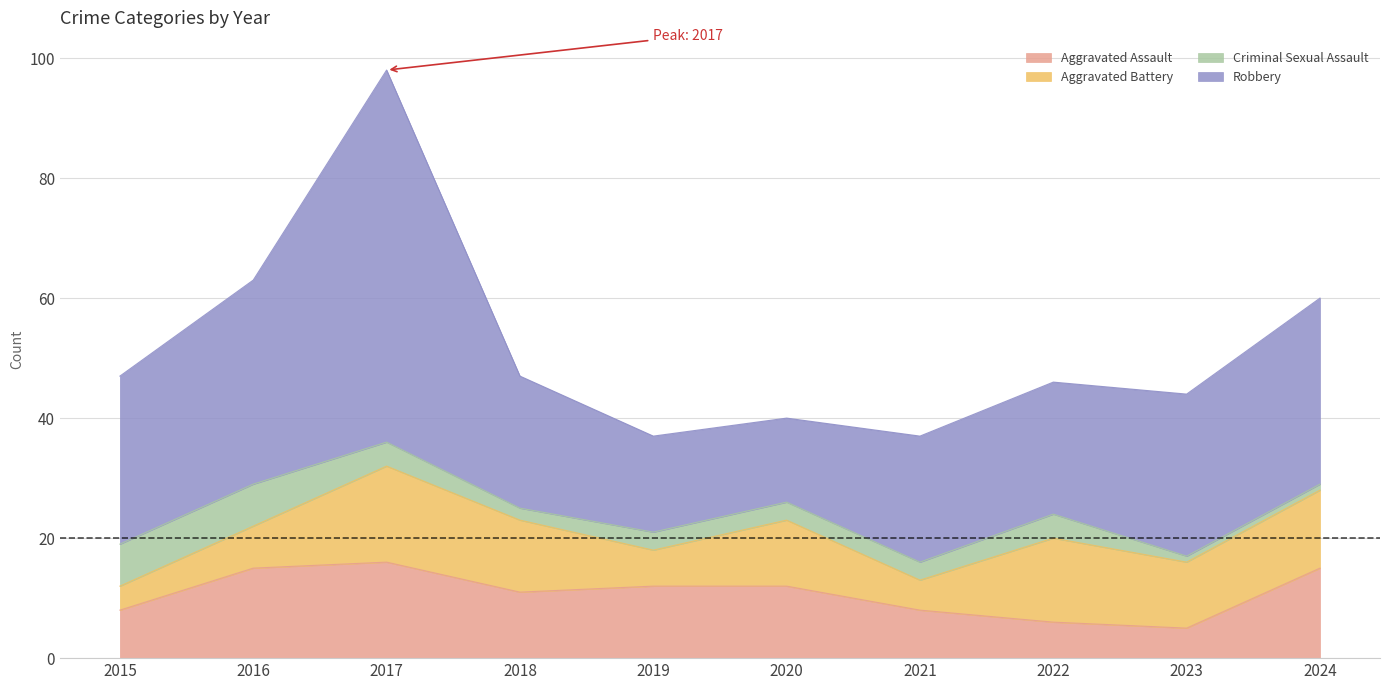

What is the difference between the maximum and second lowest values in the Aggravated Battery series?

11